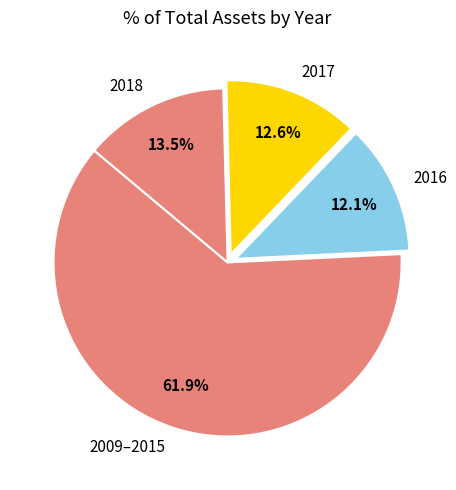

Which slice is the largest?

2009–2015